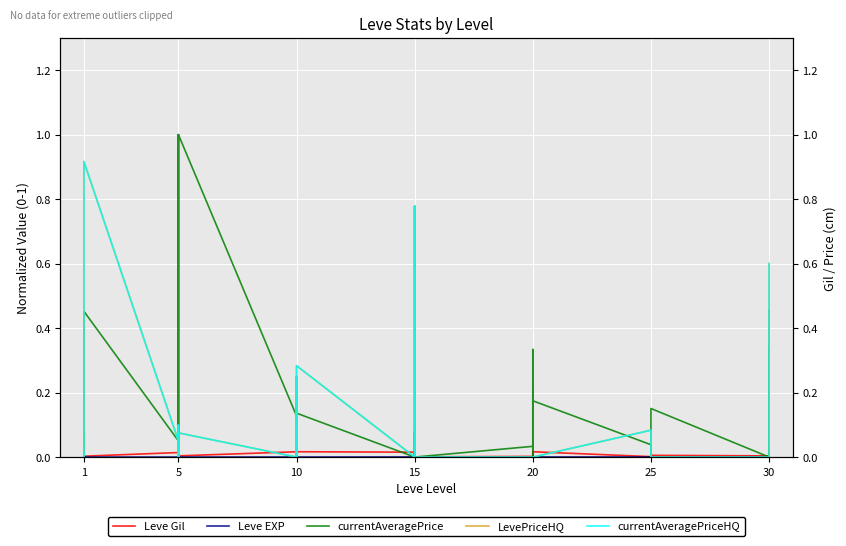

At which category does Leve Gil reach its first local valley?

1